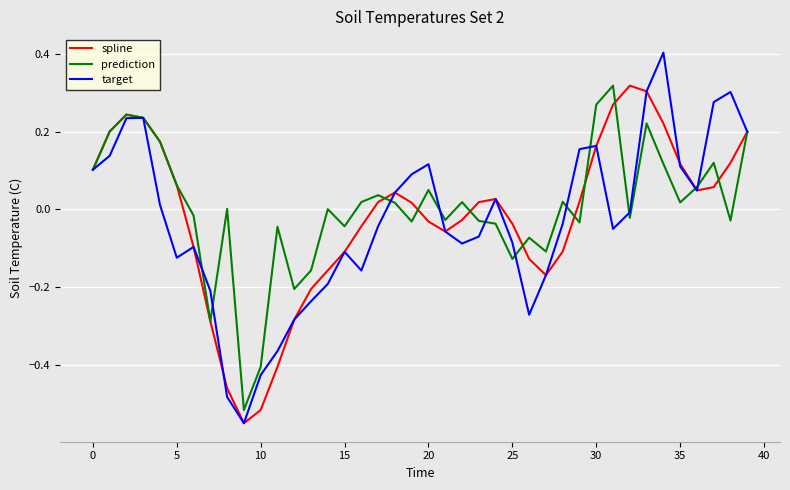

Which series has the largest total across all categories?

prediction